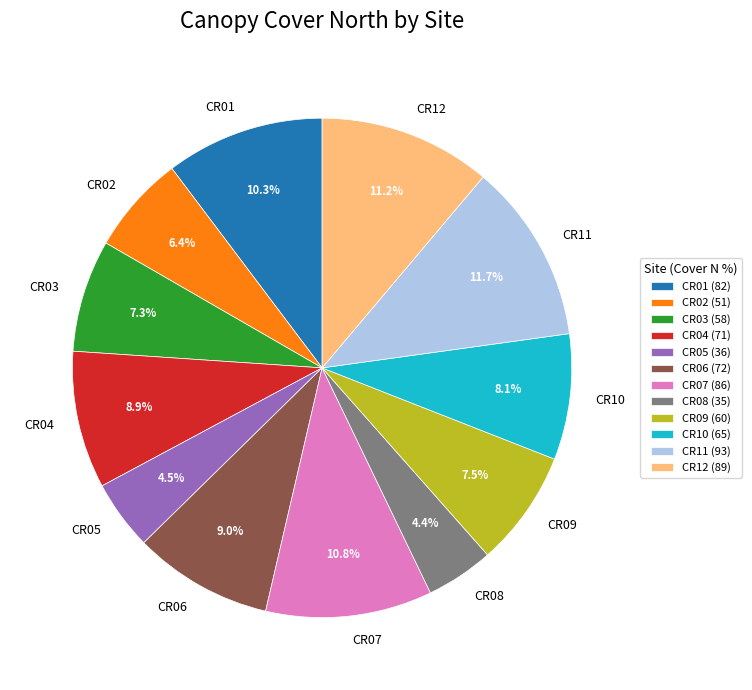

How many slices are in this pie chart?

12